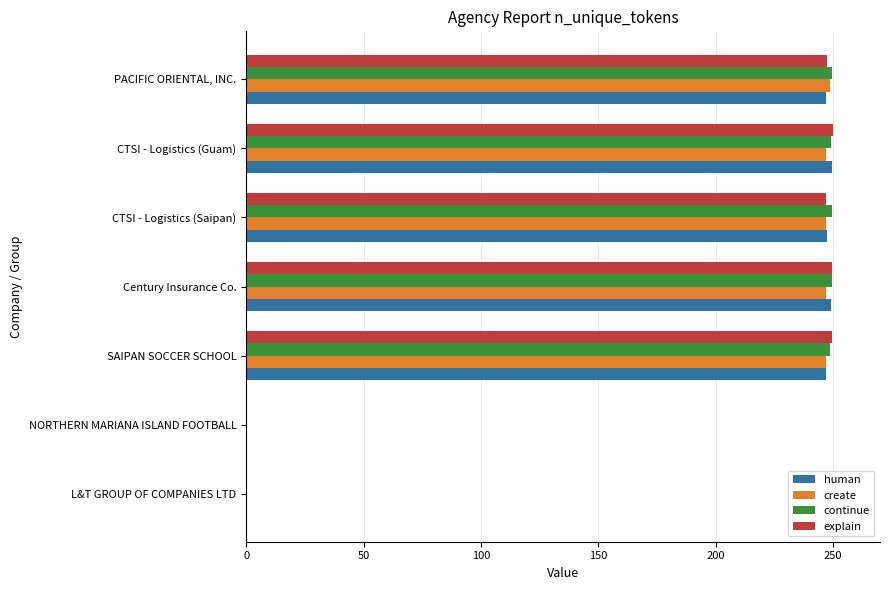

What value does the explain series have at CTSI - Logistics (Saipan)?

247.1